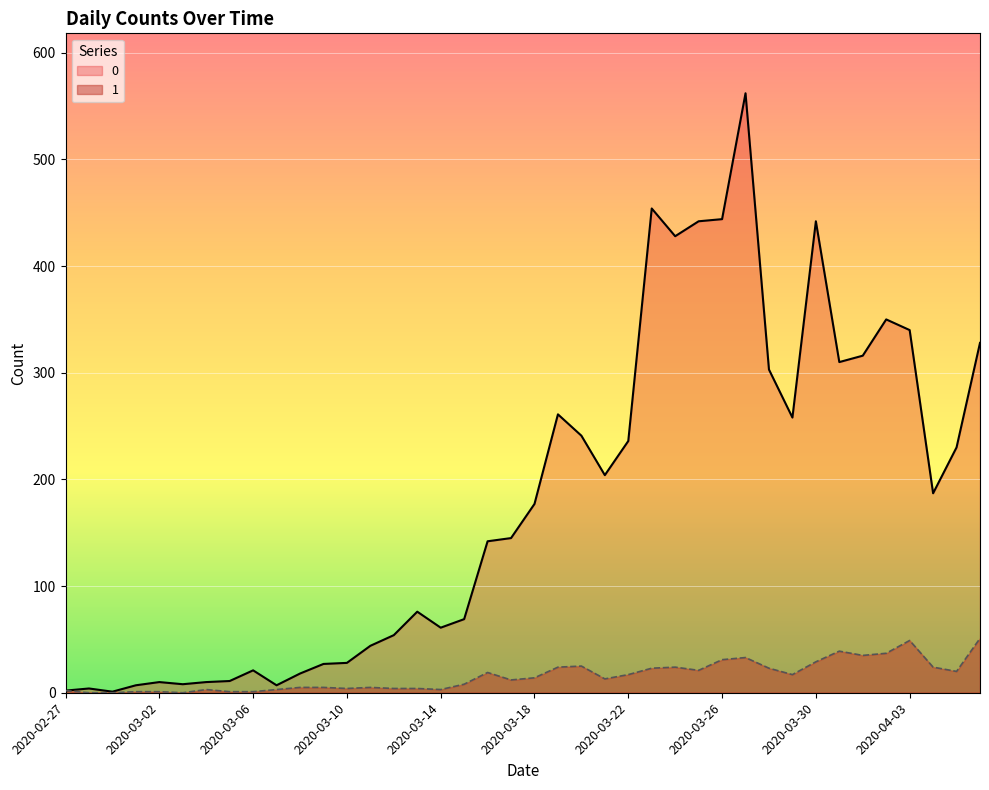

What is the difference between the 1 values at 2020-03-08 and 2020-03-15?

3